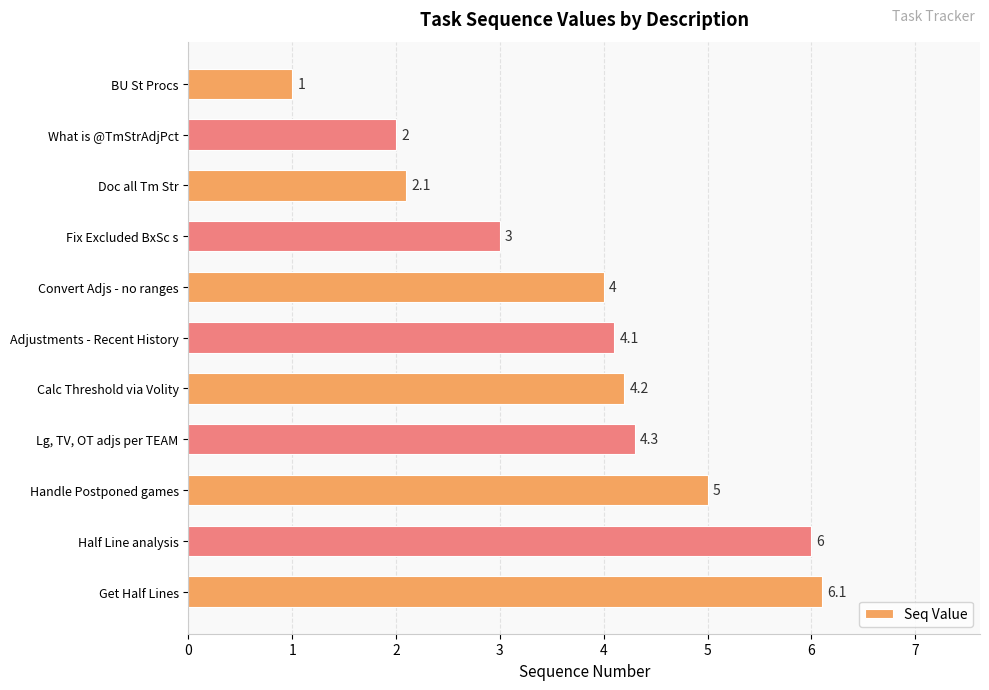

At which category does the chart reach its peak across all series?

Get Half Lines